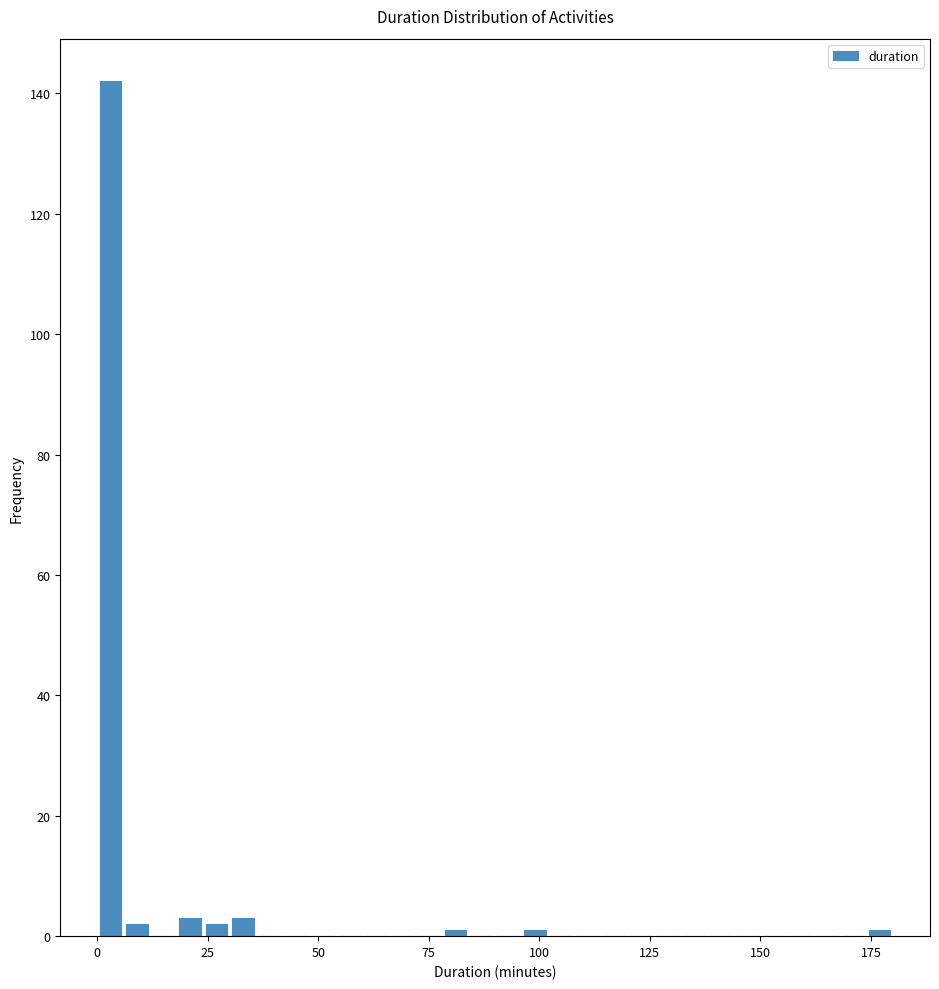

Around what value on the x-axis is the tallest bar? Give the approximate position of its centre, as read against the axis.

5